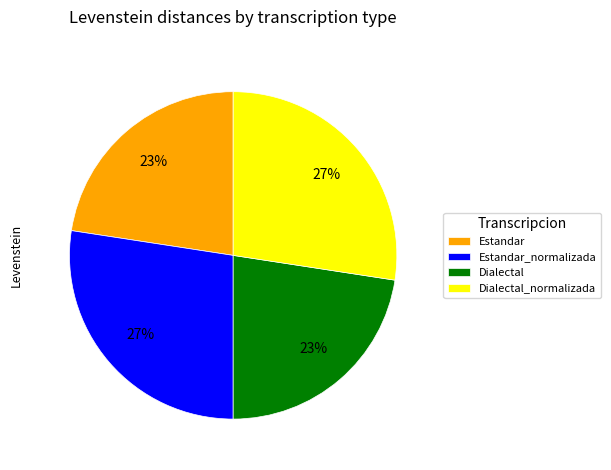

To the nearest percent, what is the combined percentage of Estandar and Dialectal_normalizada?

50%